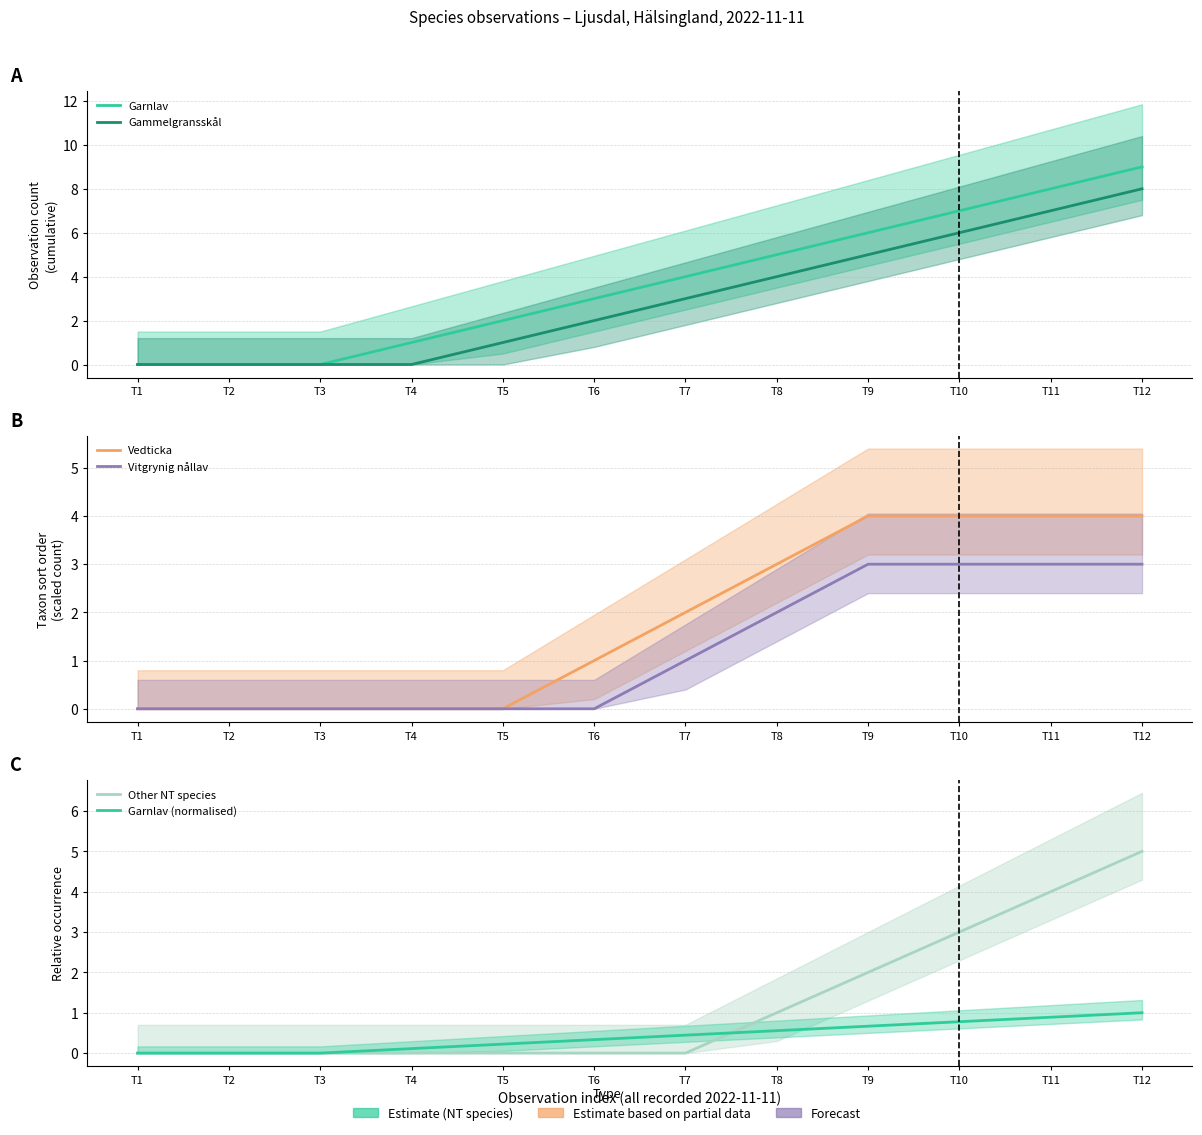

How many values in the Vitgrynig nållav series exceed 1?

5